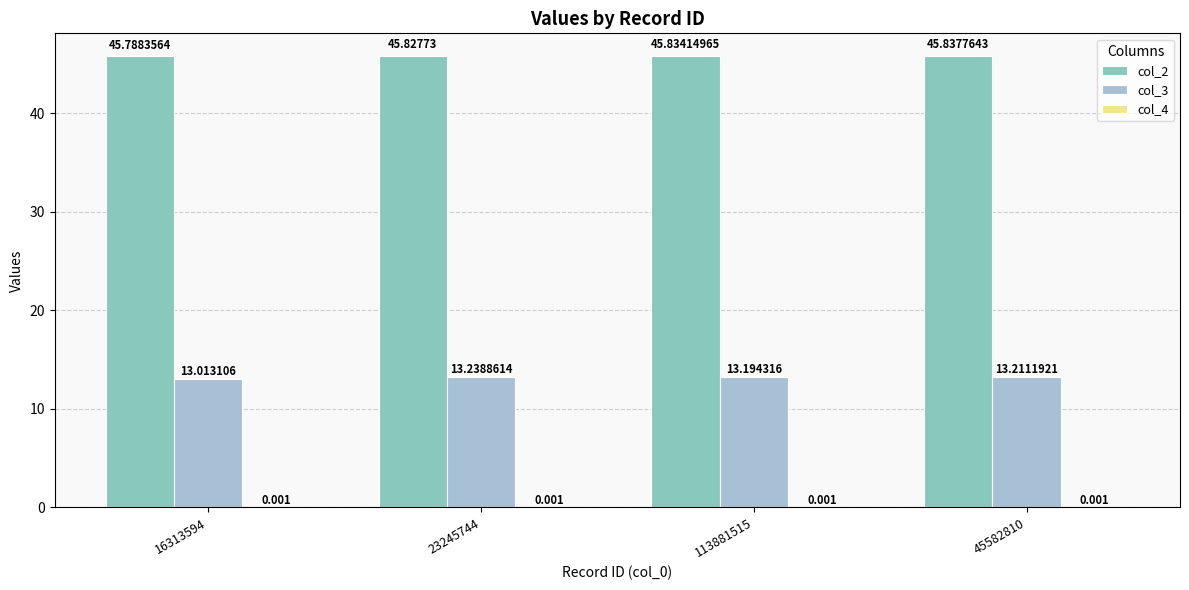

Is the value of col_3 at 45582810 greater than the value of col_2 at 23245744?

No